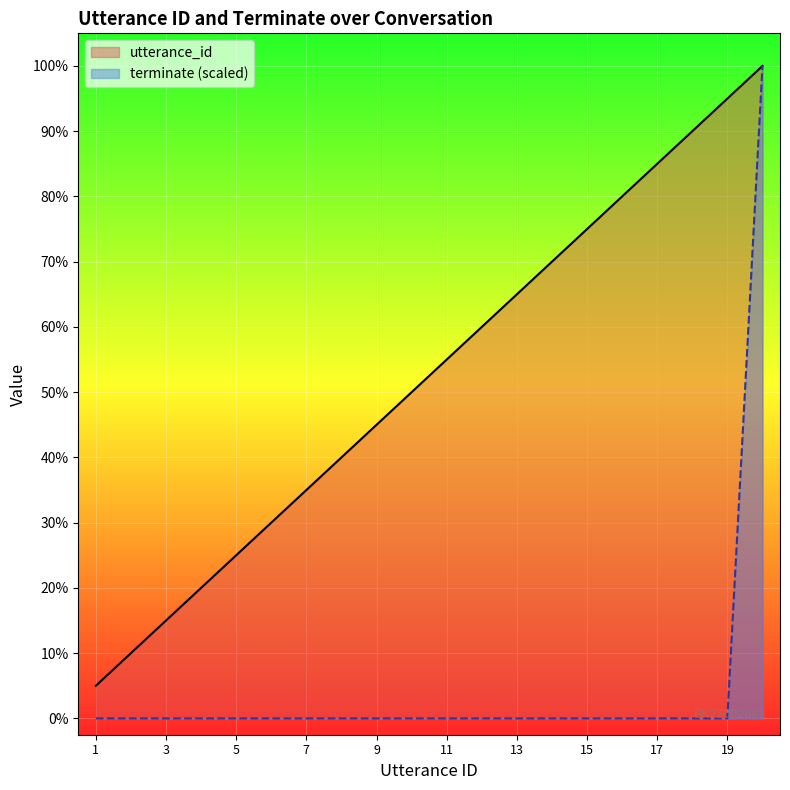

True or false: utterance_id and terminate (scaled) cross at least once.

False